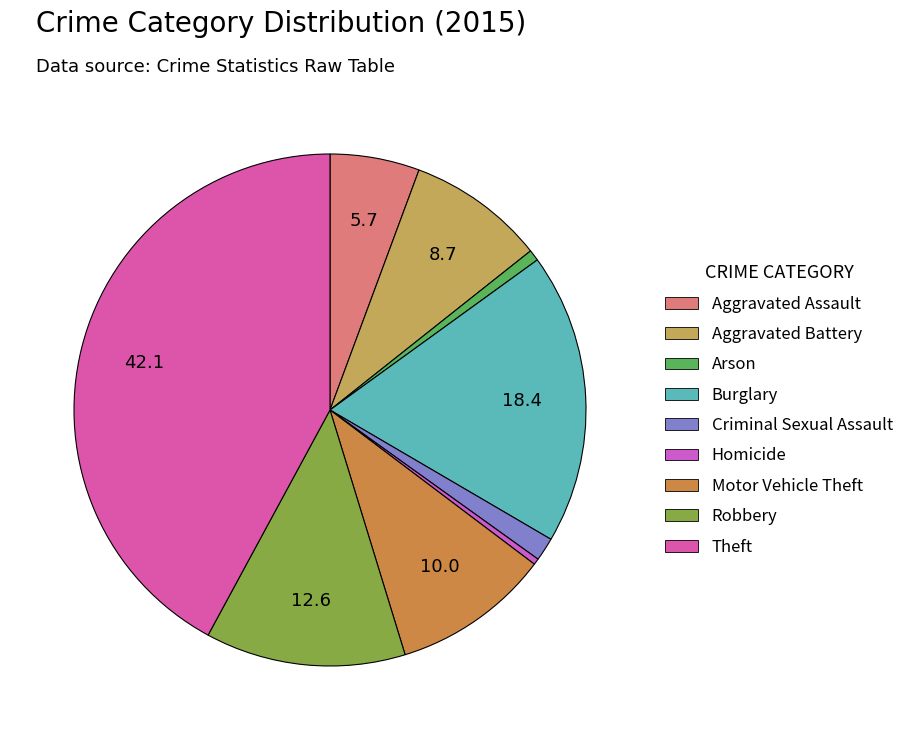

Between Aggravated Battery and Homicide, which is larger?

Aggravated Battery